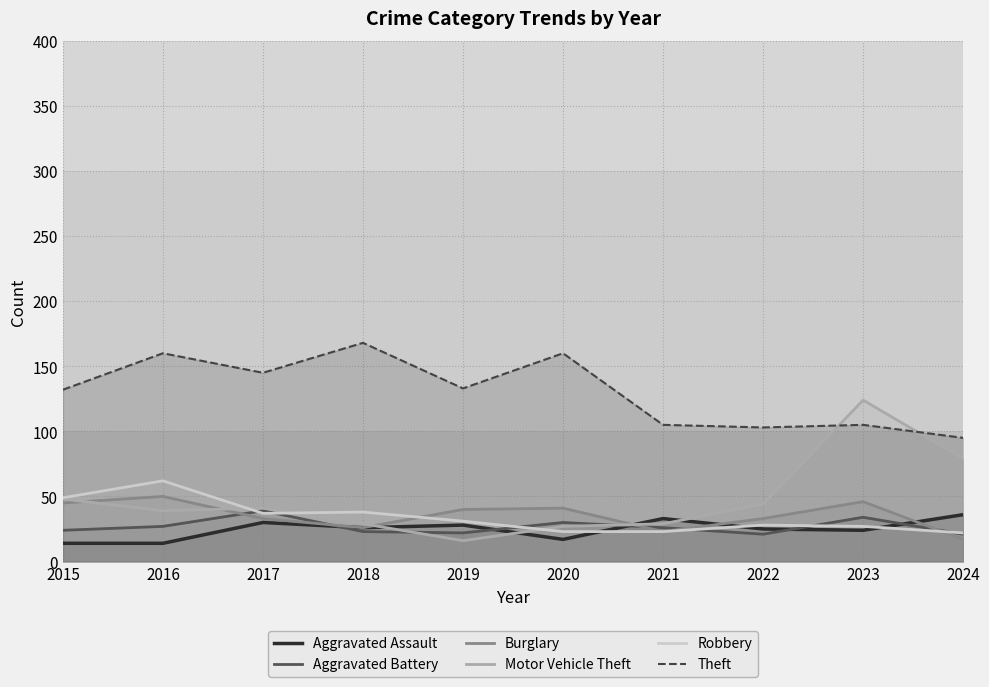

Count the number of data series in this chart.

6